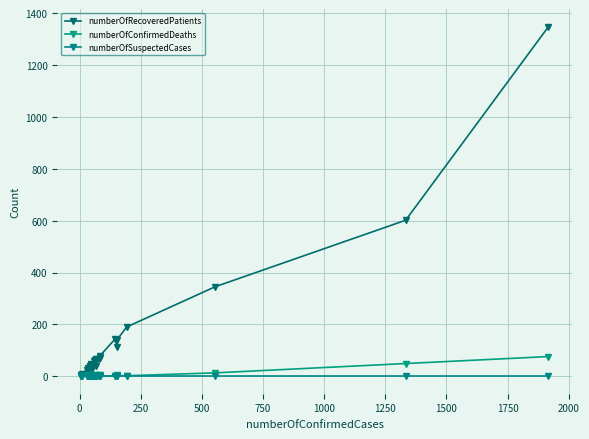

What position from the left is 1000?

6